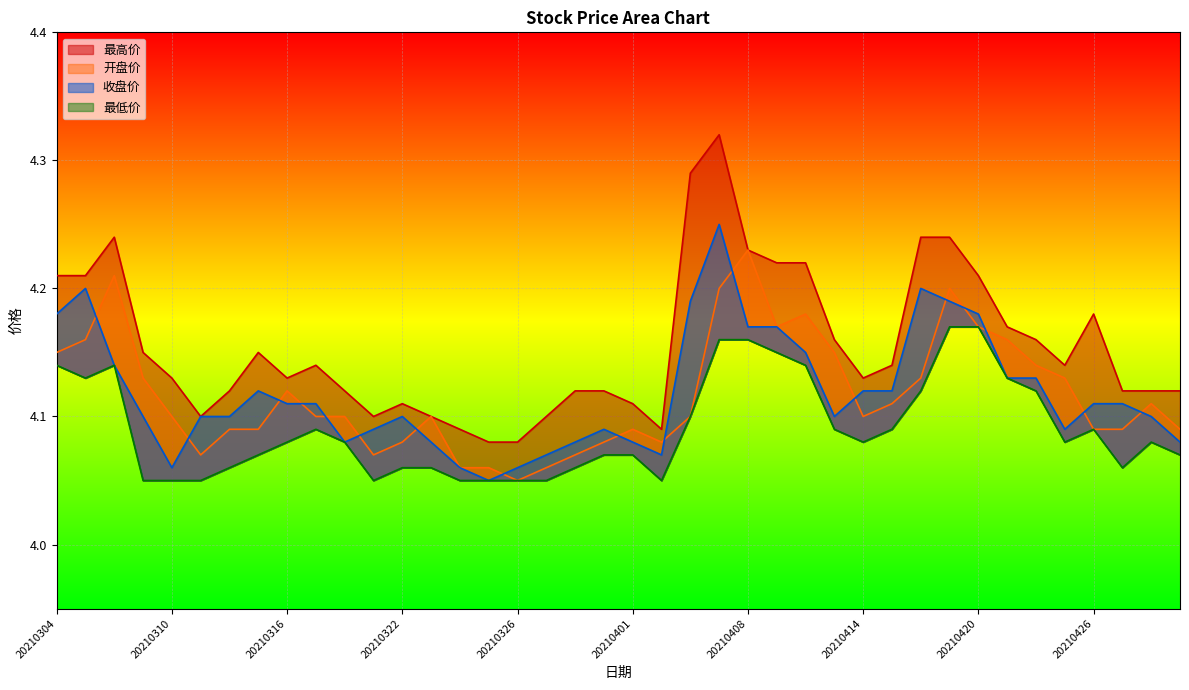

True or false: 最高价 has more than 0 points higher than both neighbors.

True